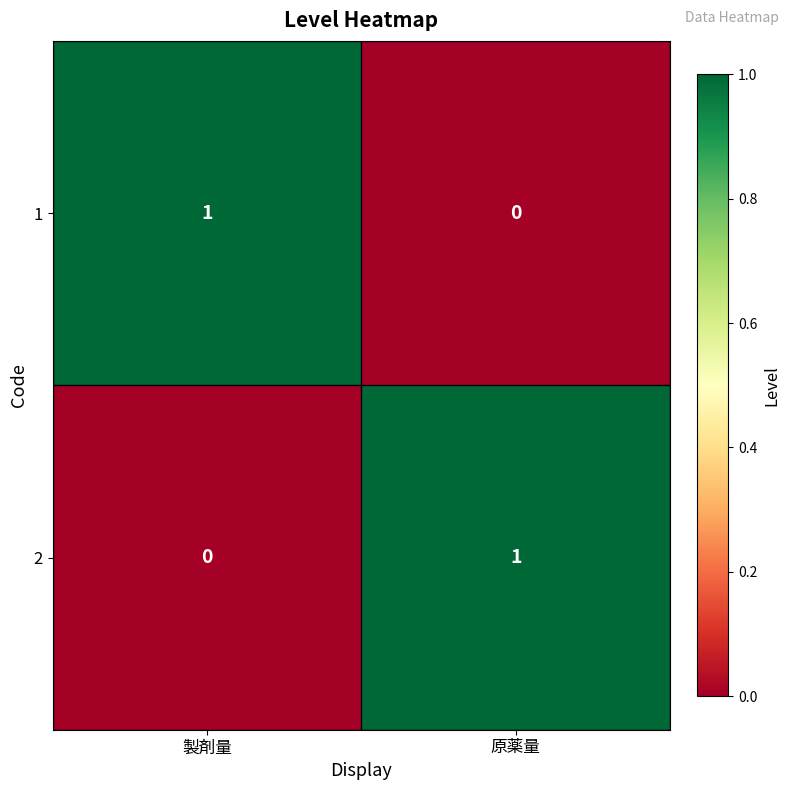

The 2 series shows 0 at 製剤量. True or false?

True